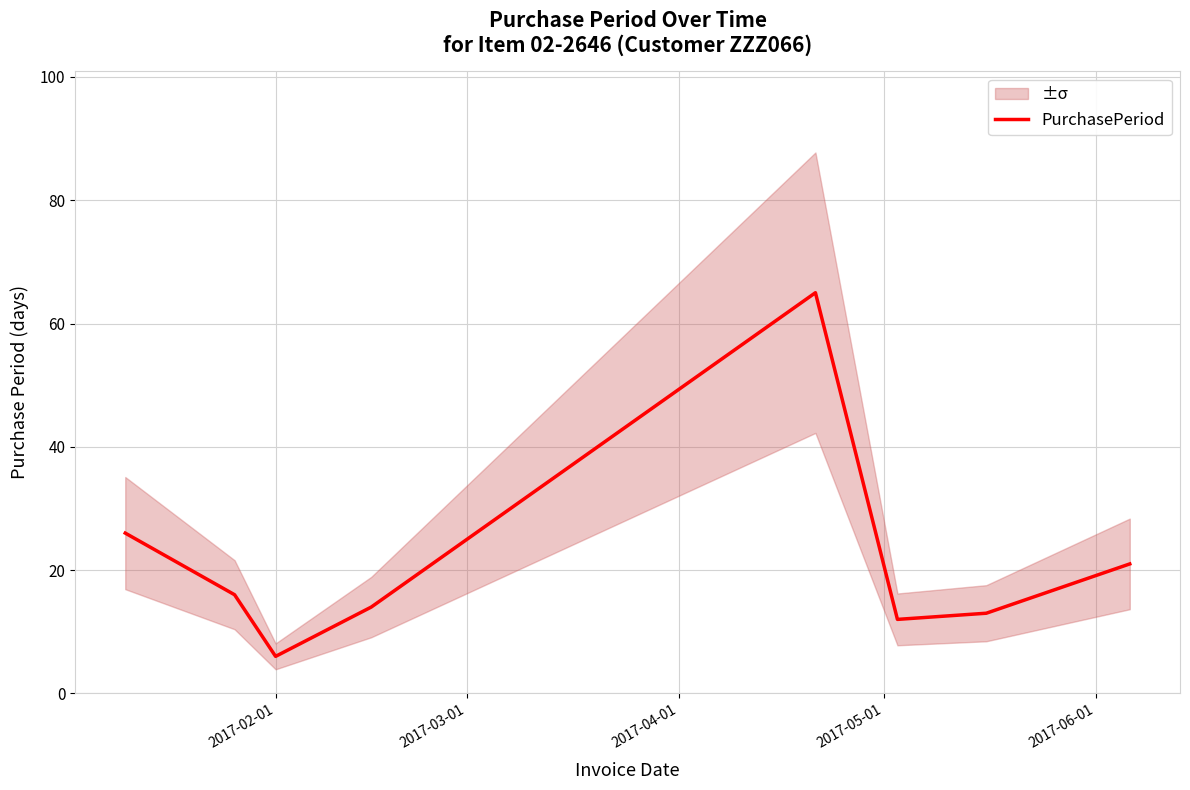

True or false: the data has more than 2 interior local peaks.

False